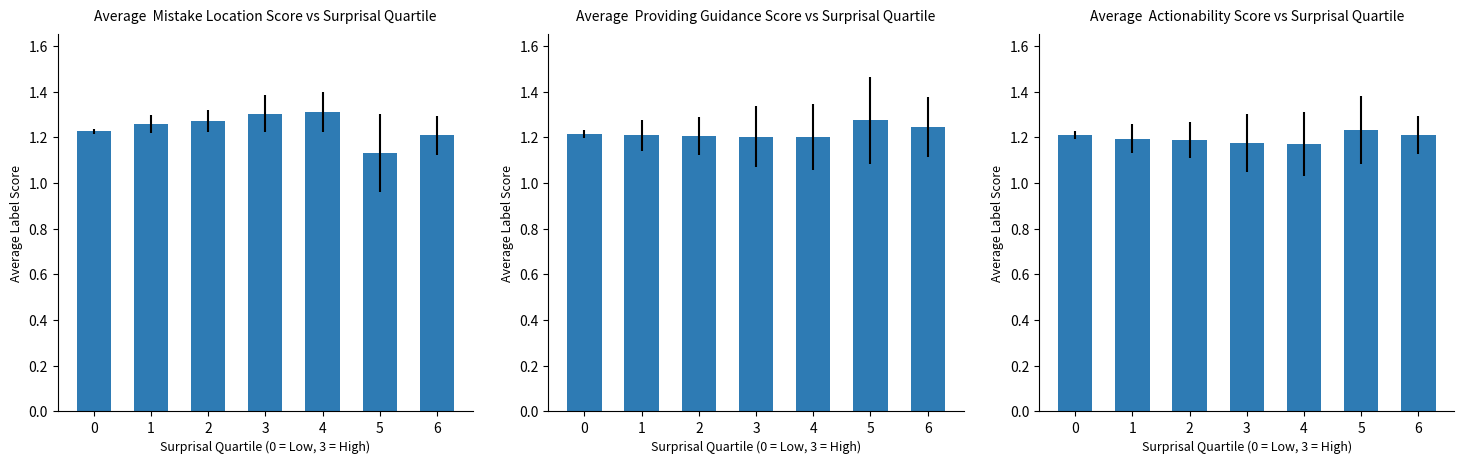

What is the sum of the Below 2°C values at 1 and 0?

2.5